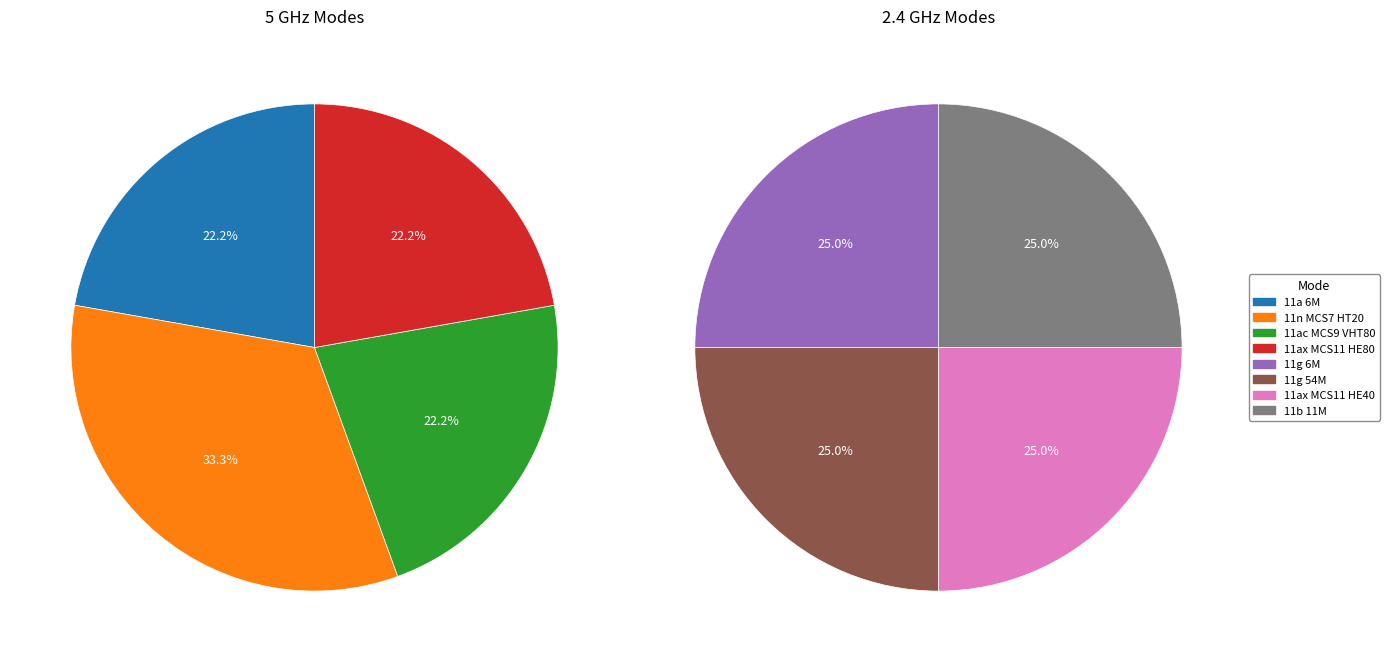

Which slice is the smallest?

11g 6M